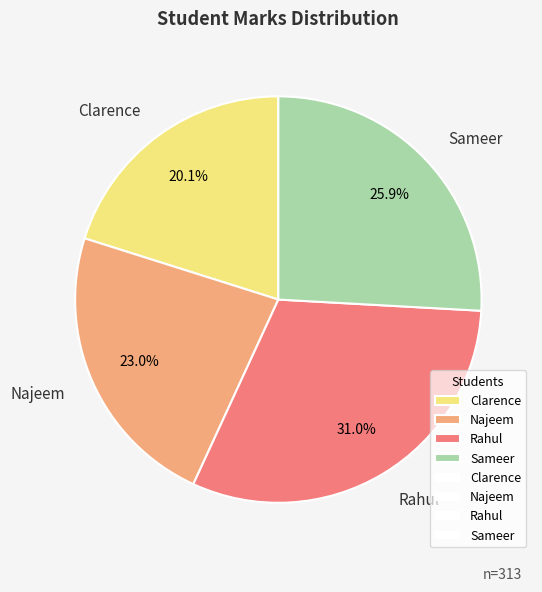

Does Najeem account for over 50% of the chart?

No